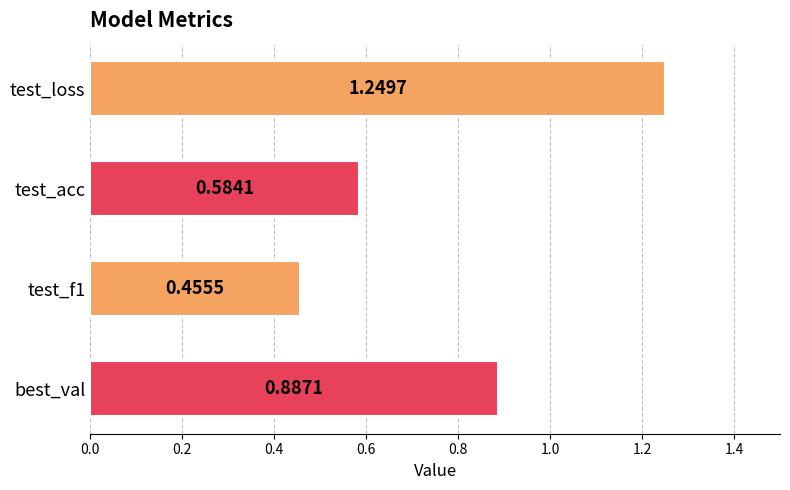

Which label corresponds to the smallest value in the chart?

test_f1